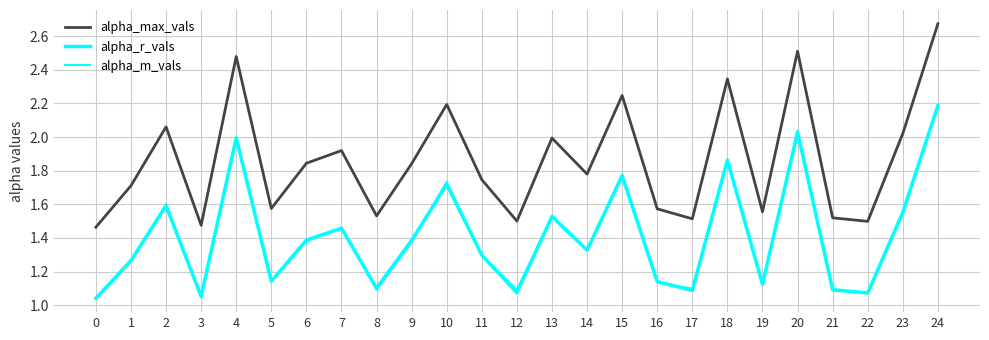

True or false: alpha_max_vals has a value of 0.6 at 8.

False